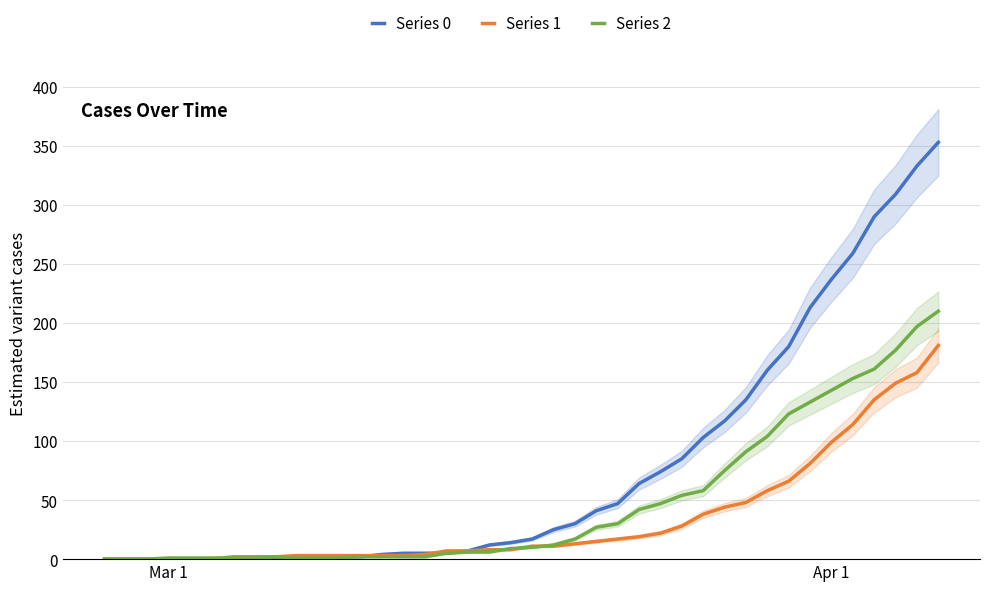

What is the value of the Series 2 point at the 27th from the left?

47